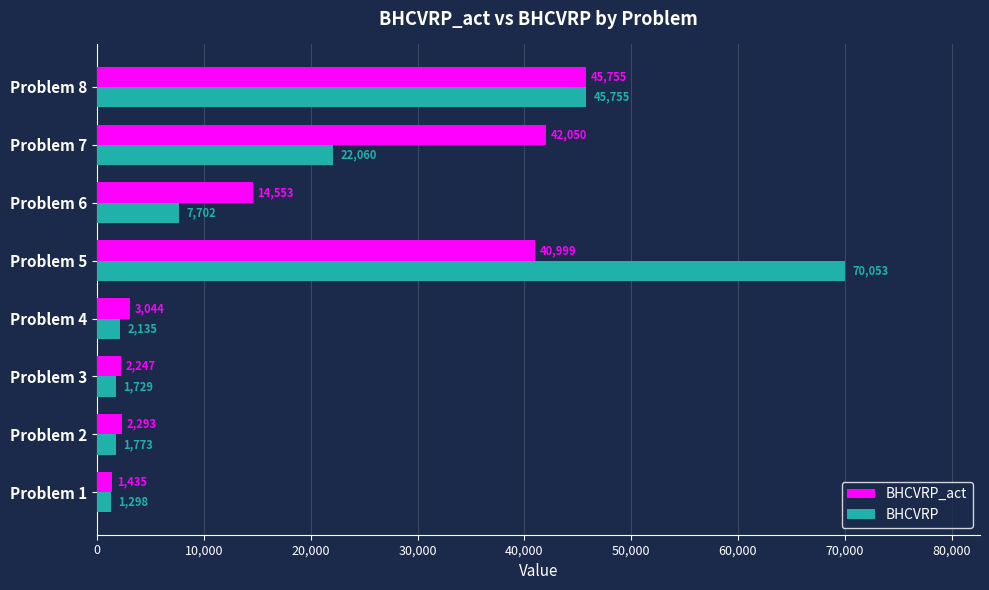

Is it true that BHCVRP_act equals 3043.8 at Problem 4?

True